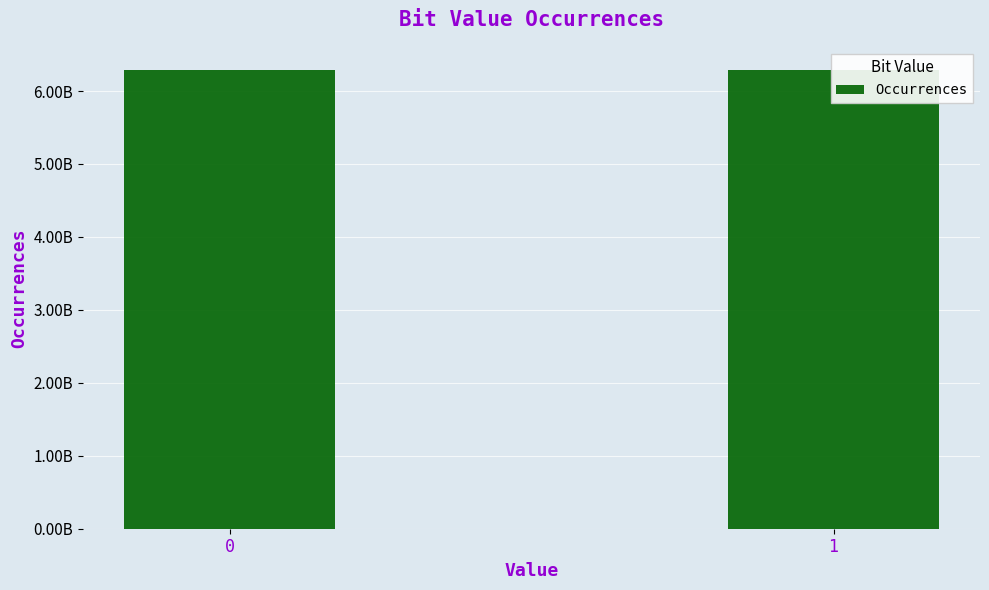

Which category has the lowest value across all series?

1